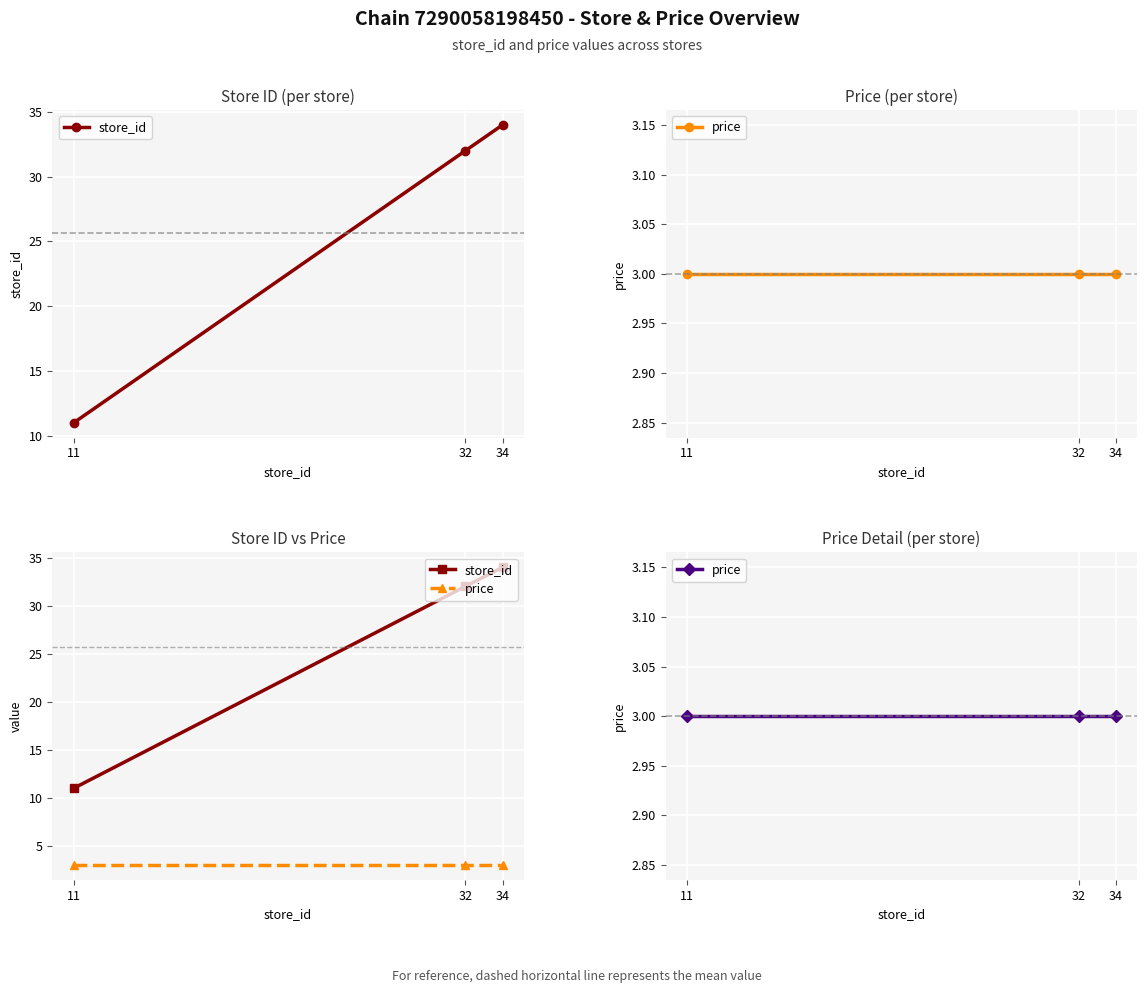

How many values in the store_id series are below 32?

1